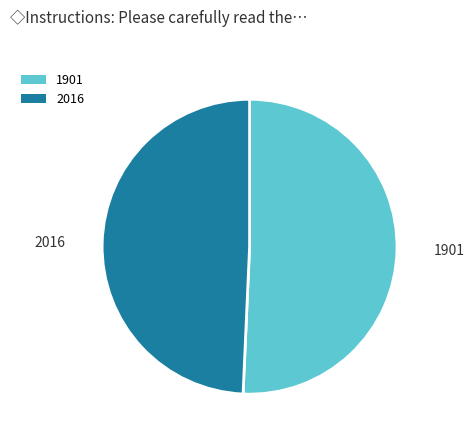

What is the largest slice in the pie chart?

1901